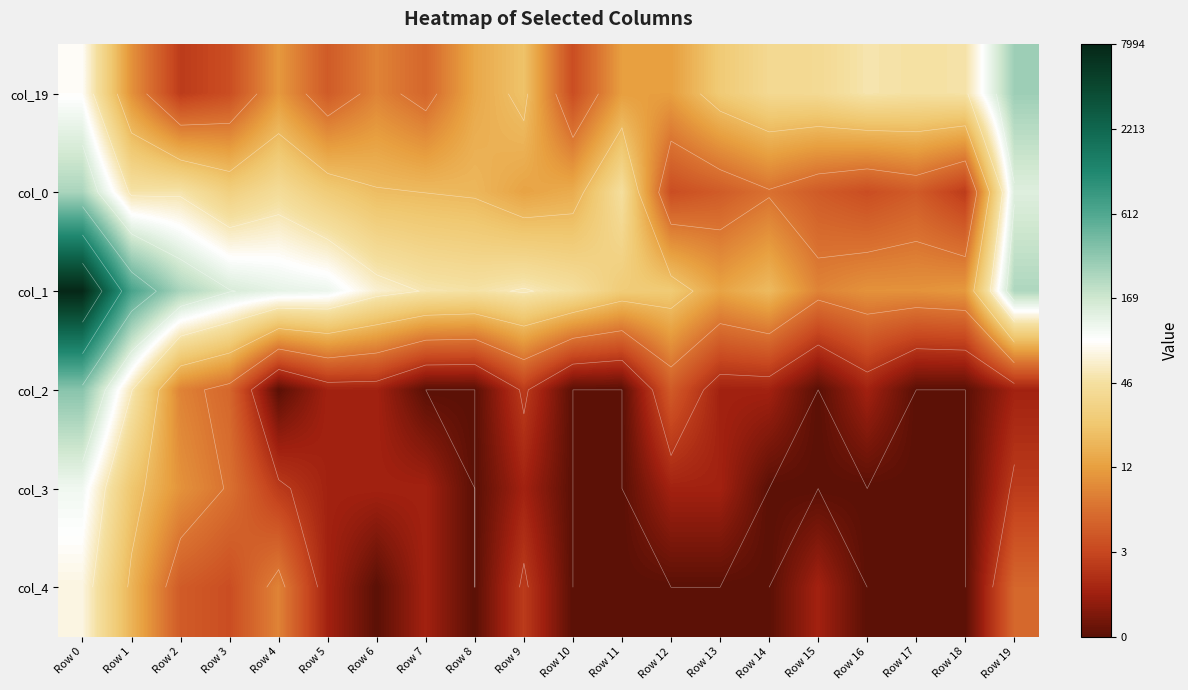

How many data points in col_1 are less than 3?

6